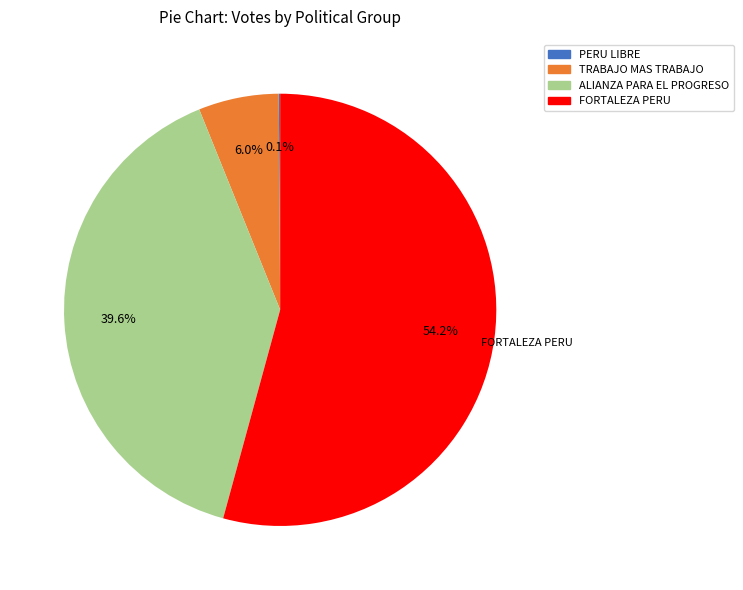

Does any single category account for the majority?

Yes